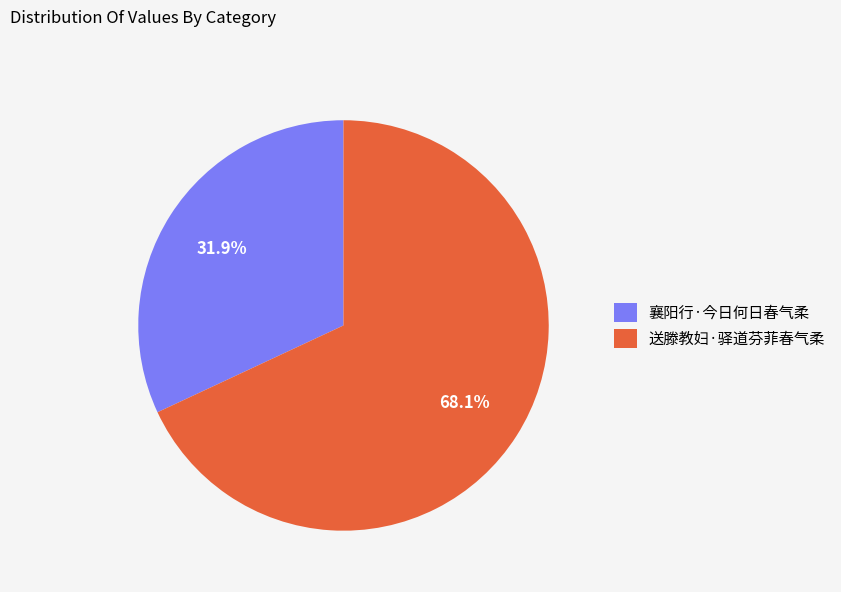

Which slice represents more than half of the pie?

送滕教妇·驿道芬菲春气柔